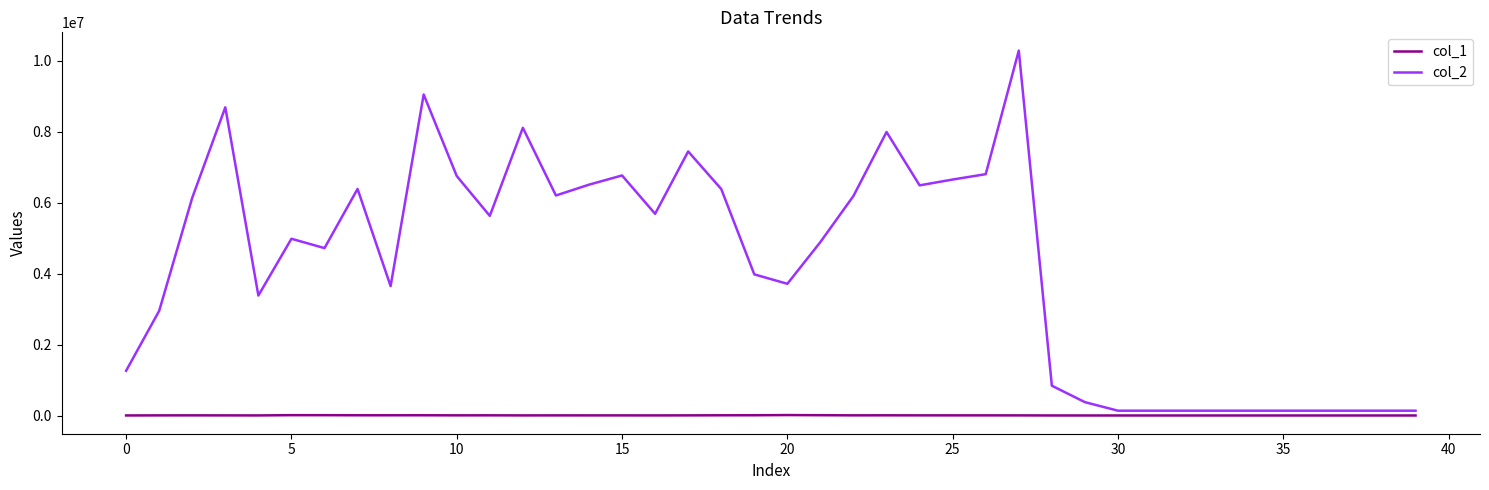

Which series has the widest spread of values?

col_2